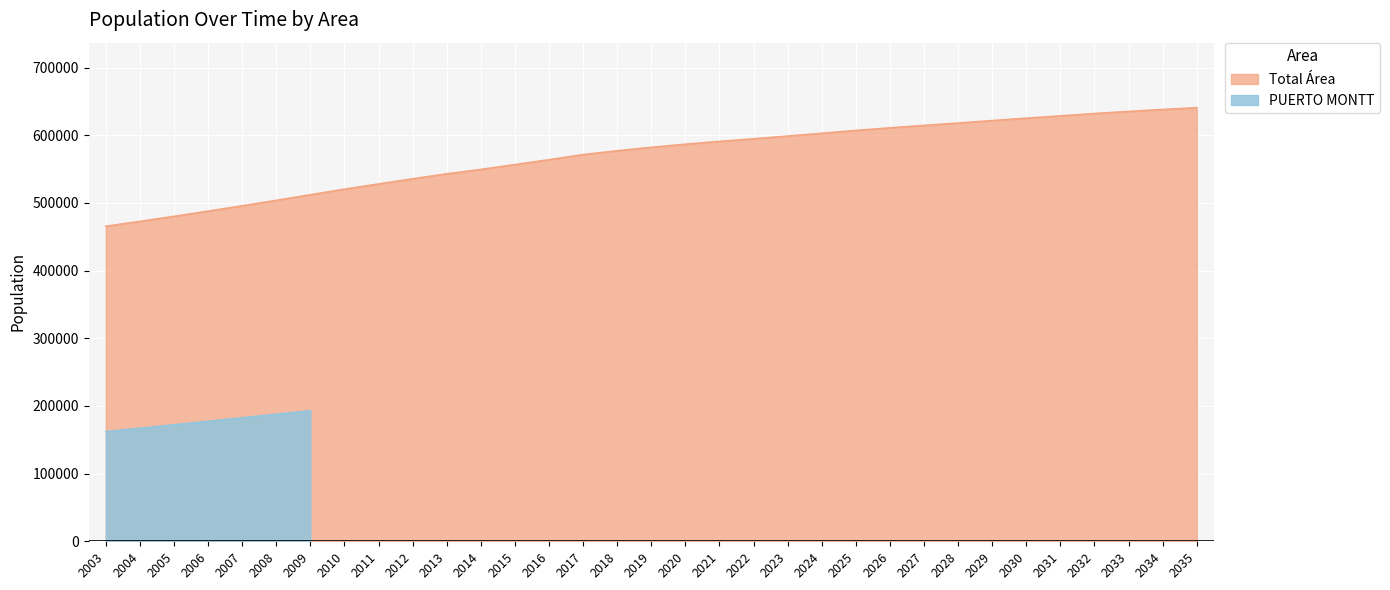

What is the maximum value shown in the chart?

640716